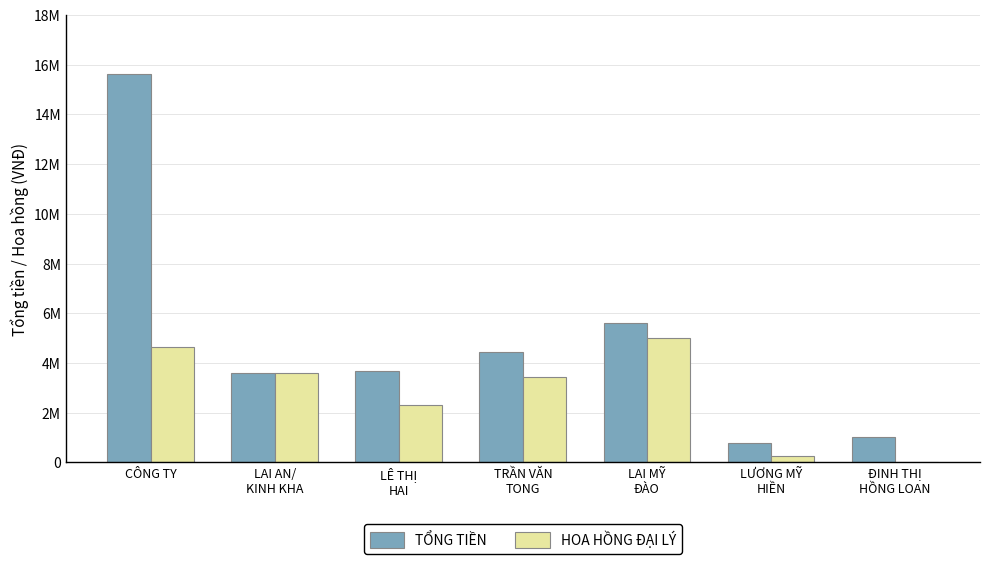

Reading left to right, what are all the values shown in this chart?

TỔNG TIỀN: 15610890	3588000	3665000	4456400	5617110	779200	1006400
HOA HỒNG ĐẠI LÝ: 4629100	3588000	2300000	3450000	5007650	276000	0